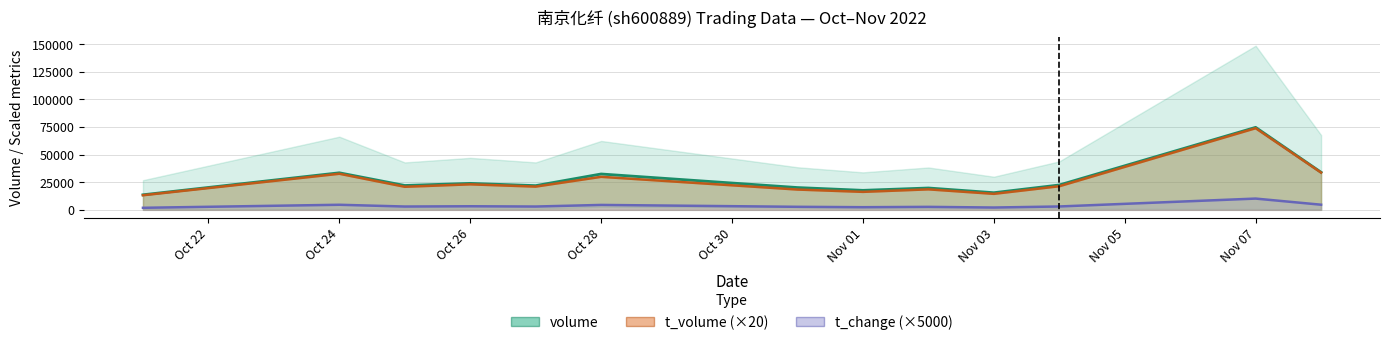

At which label does t_change reach its minimum?

2022-10-21